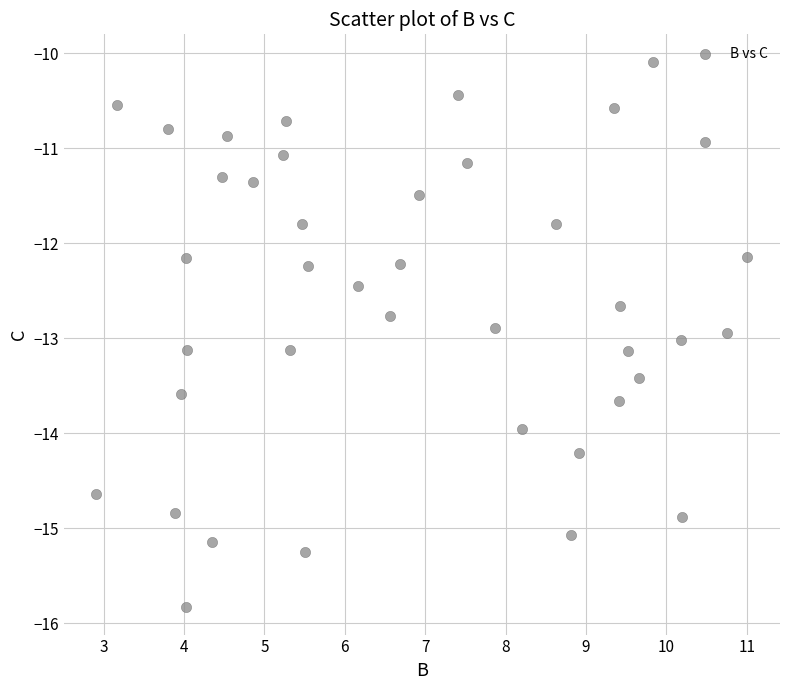

What is the range of Y values (max minus min)?

5.7